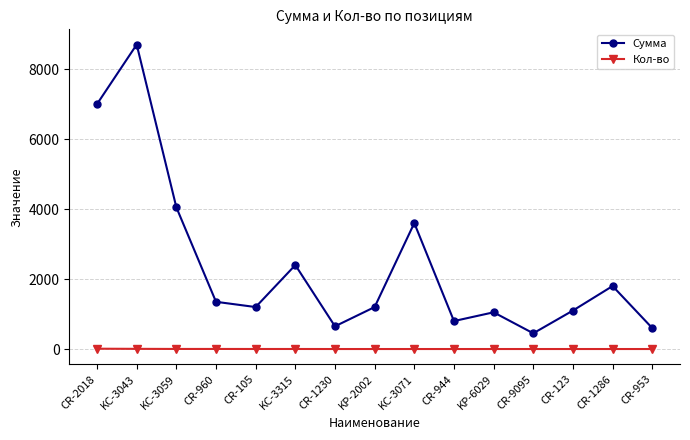

What is the difference between the second highest and minimum values in the Кол-во series?

5